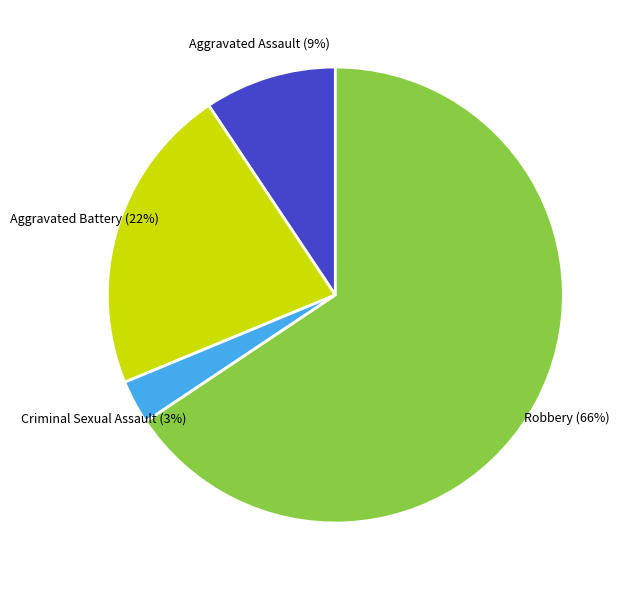

Rank the categories by value from lowest to highest.

Criminal Sexual Assault, Aggravated Assault, Aggravated Battery, Robbery